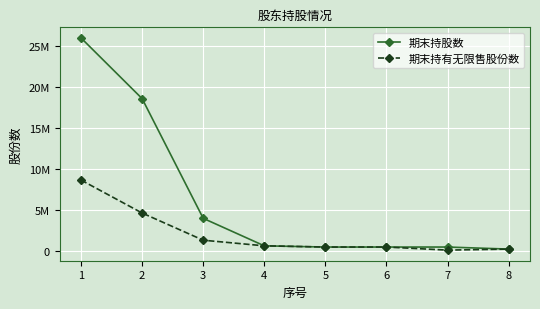

Does the chart display data point markers on the line(s)?

Yes